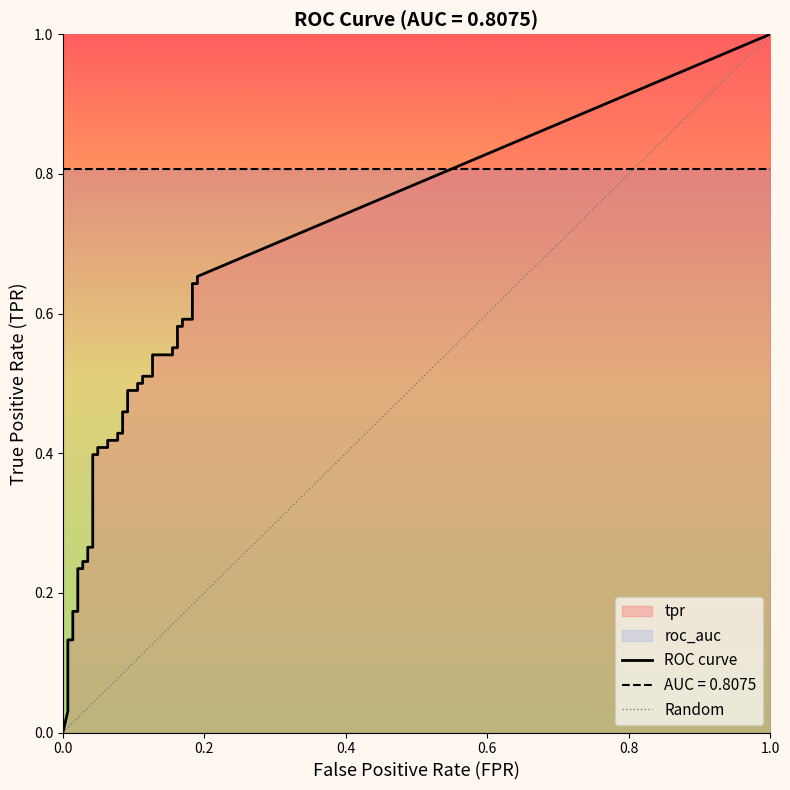

Does the chart display data point markers on the line(s)?

No